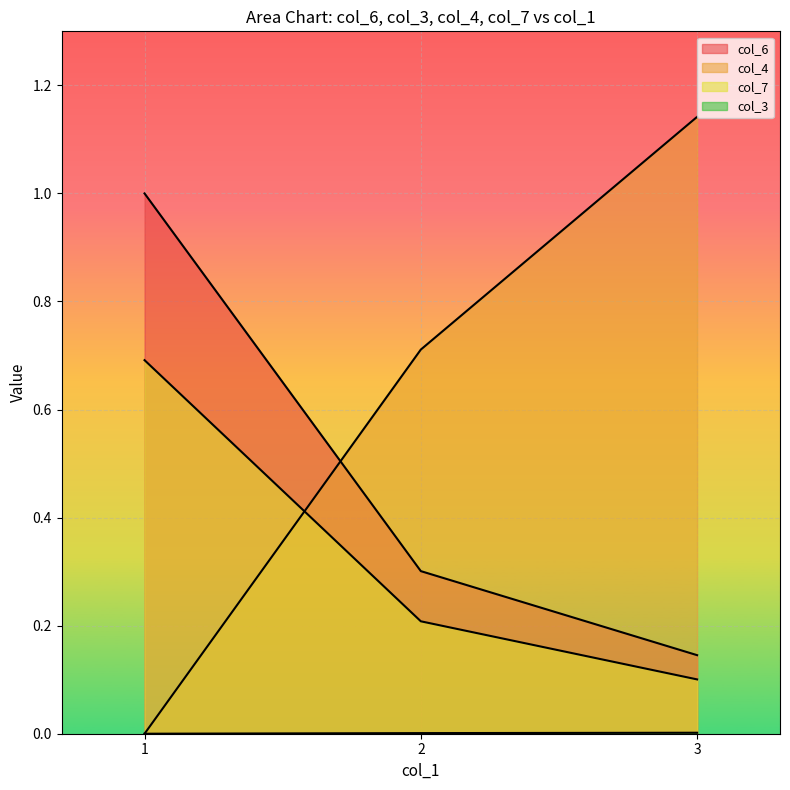

Is the value of col_7 at 1 greater than the value of col_3 at 1?

Yes